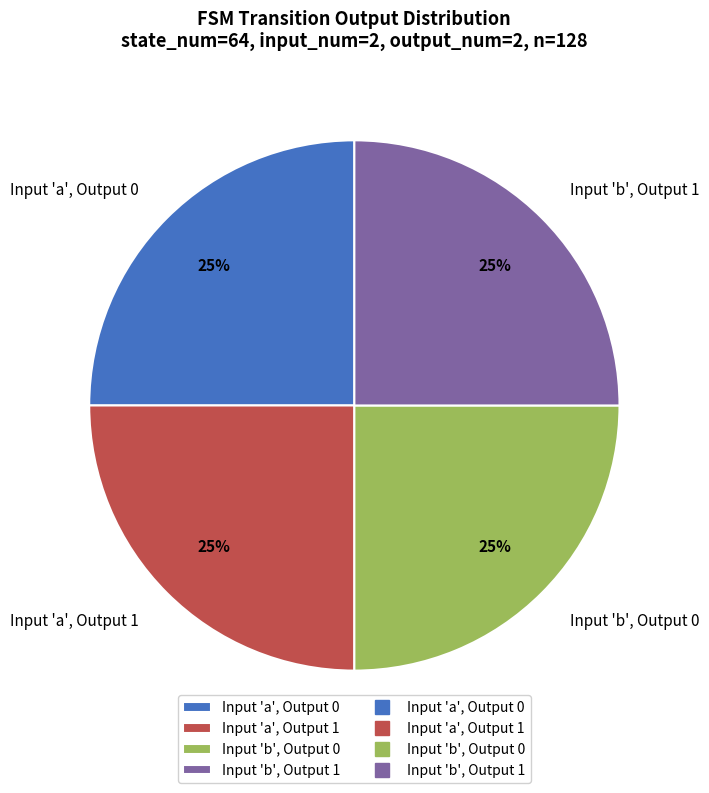

To the nearest percent, what portion does Input 'a', Output 0 represent?

25%